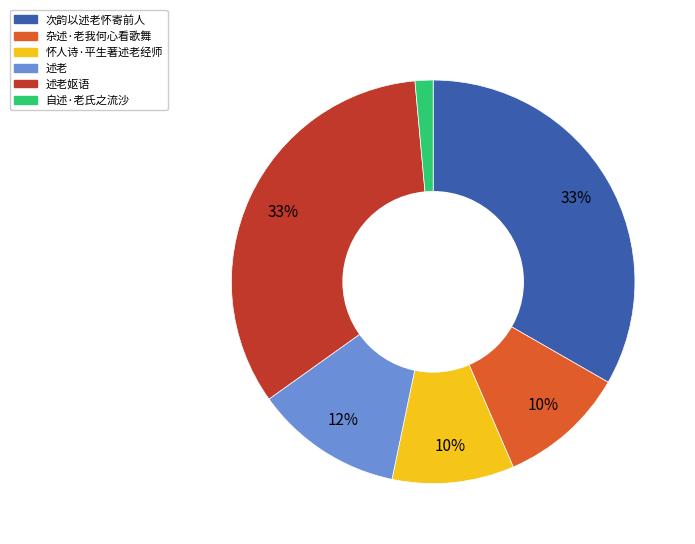

Count the number of slices in the pie.

6